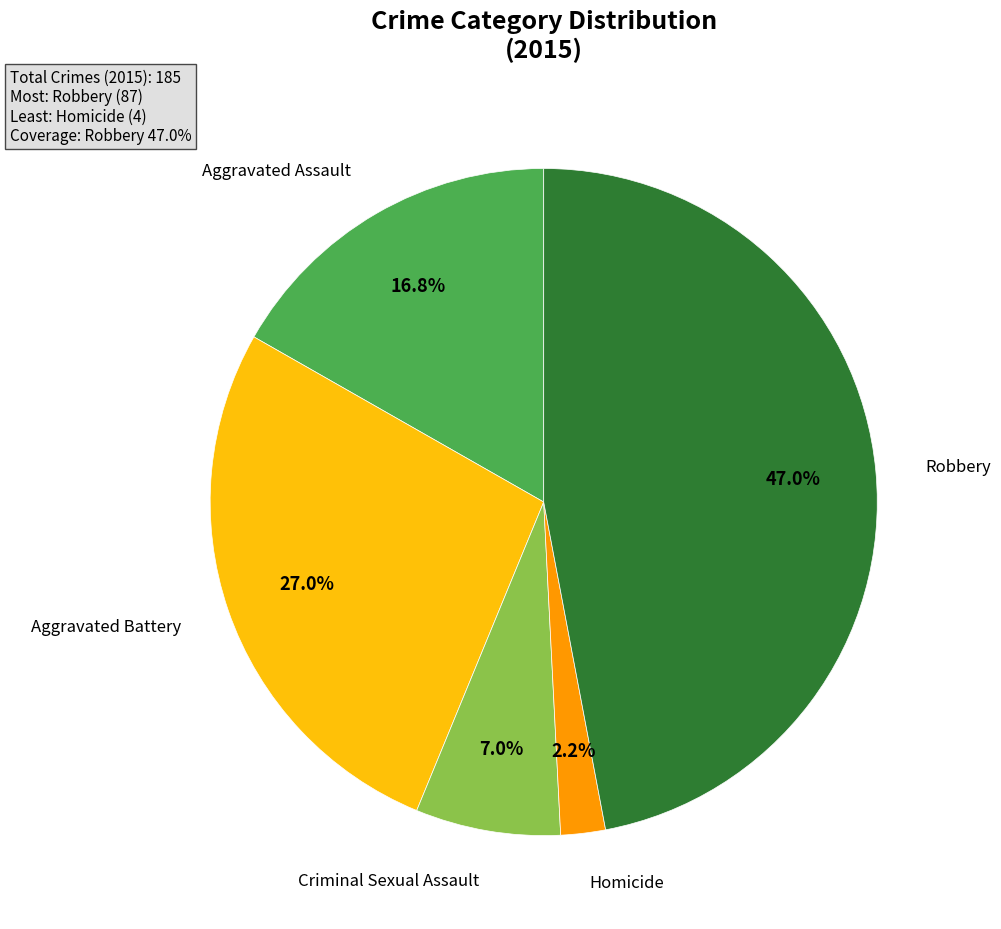

Rank the categories by value from lowest to highest.

Homicide, Criminal Sexual Assault, Aggravated Assault, Aggravated Battery, Robbery